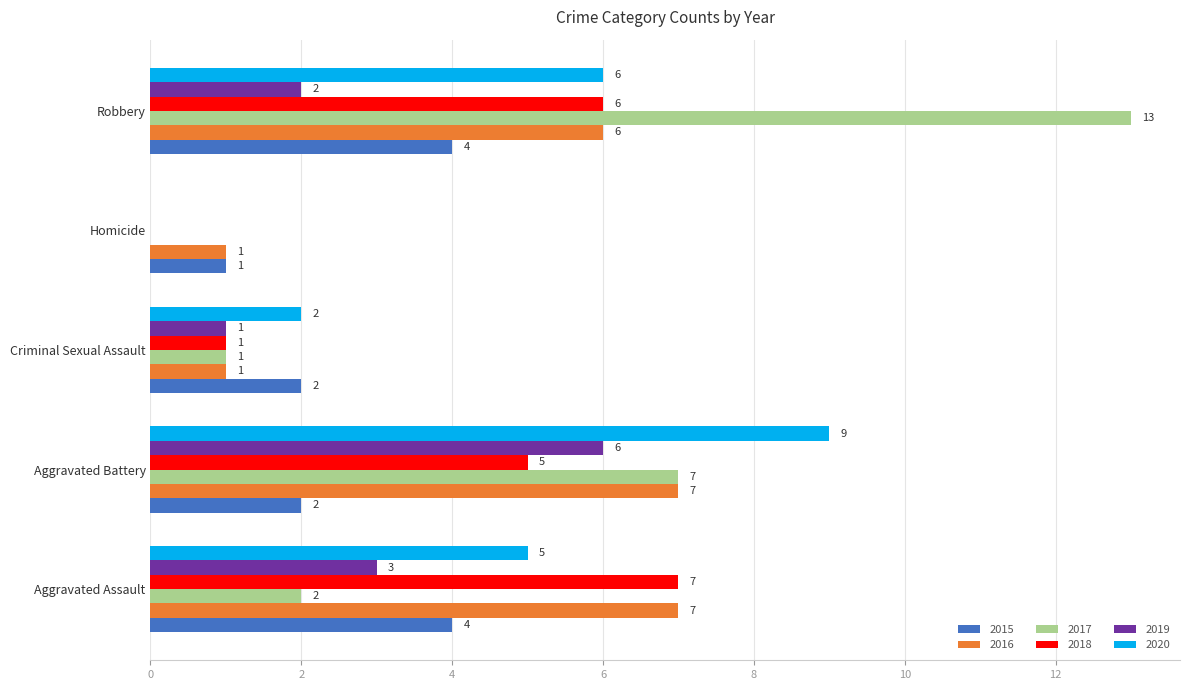

What is the difference between the 2019 values at Criminal Sexual Assault and Homicide?

1